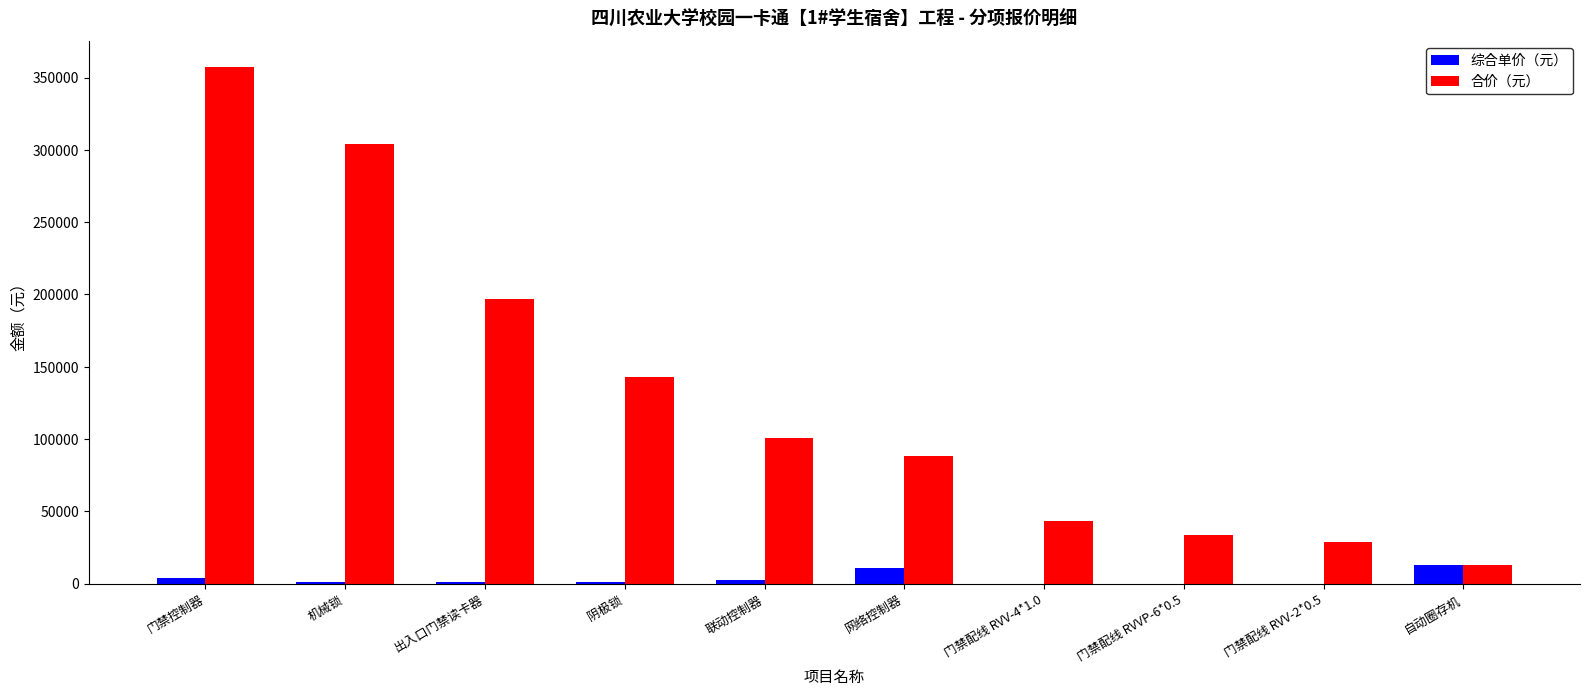

At which category is the sum across all series the highest?

门禁控制器